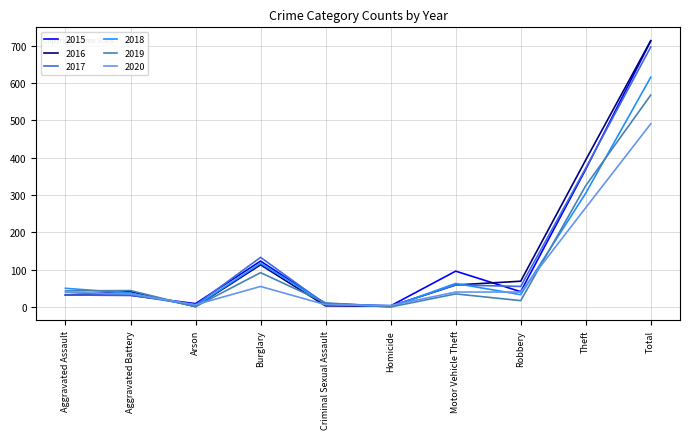

What is the difference between the second highest and second lowest values in the 2015 series?

360